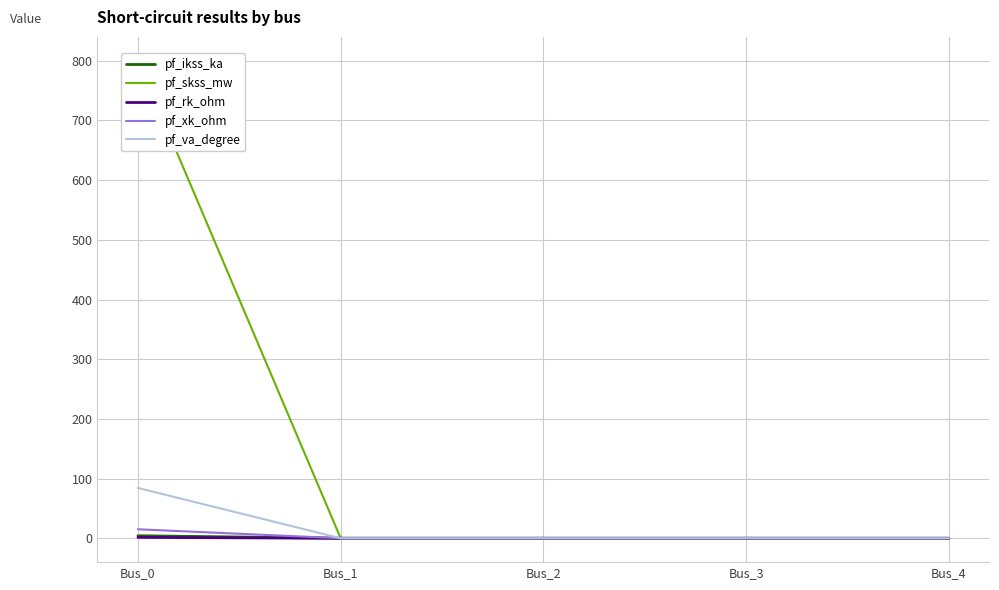

True or false: pf_xk_ohm and pf_va_degree intersect in this chart.

False